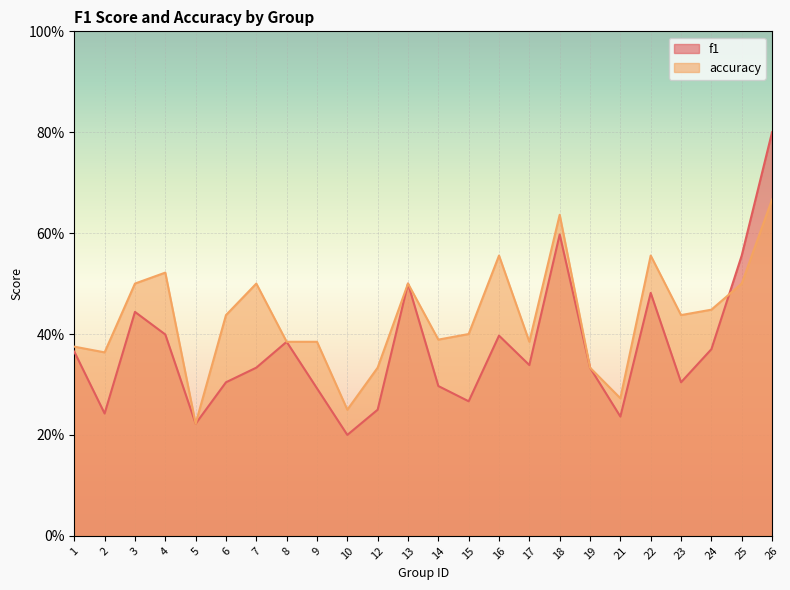

Which has a higher value, 26 or 6?

26